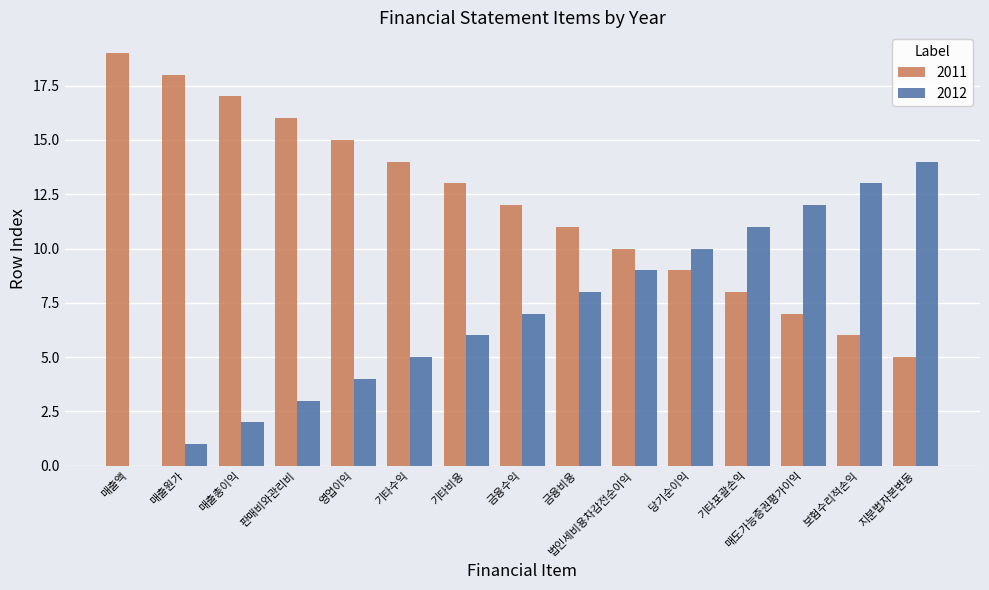

What is the total value across all series at 매출원가?

19